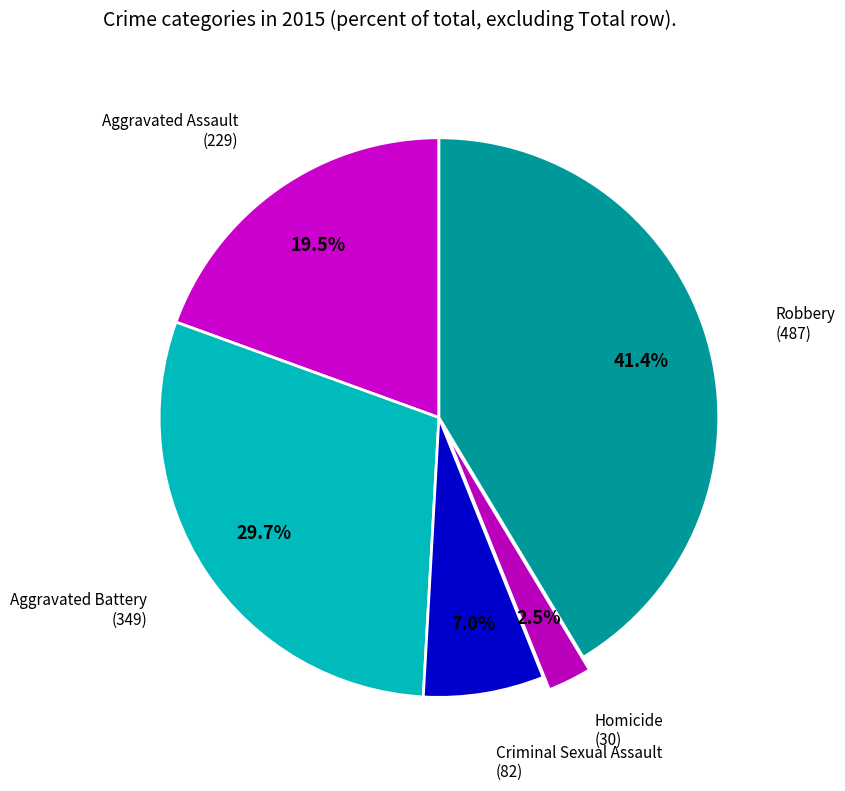

How many slices are in this pie chart?

5